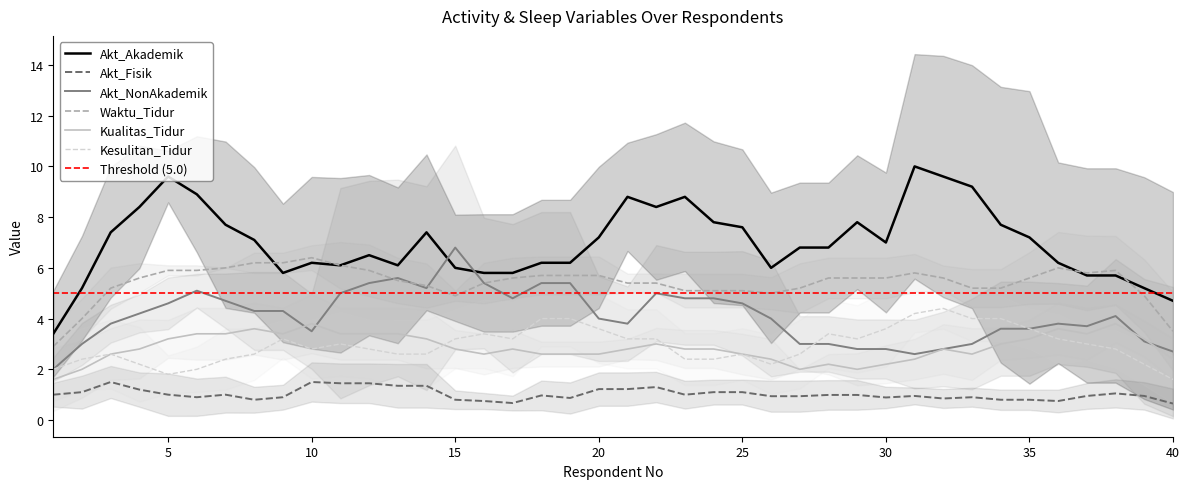

What is the maximum value for Kesulitan_Tidur?

4.4